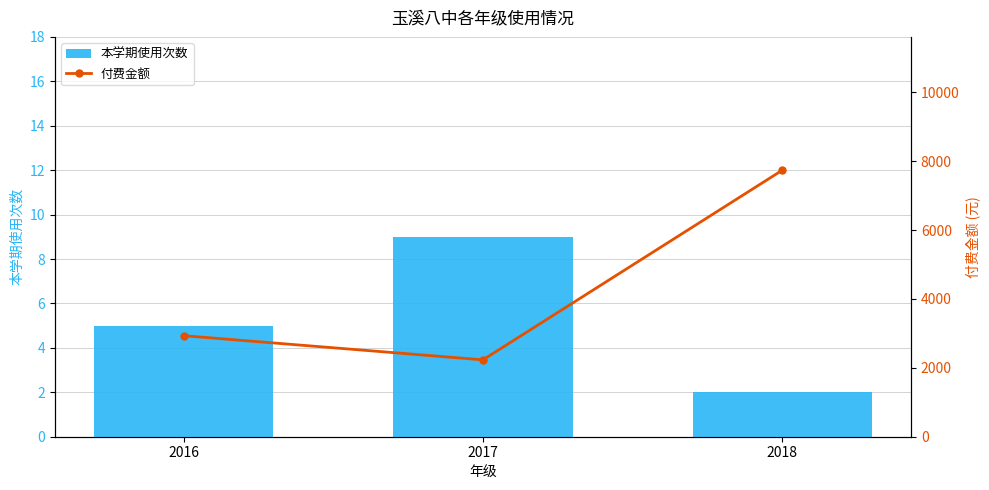

What is the difference between the maximum and second lowest values in the 本学期使用次数 series?

4